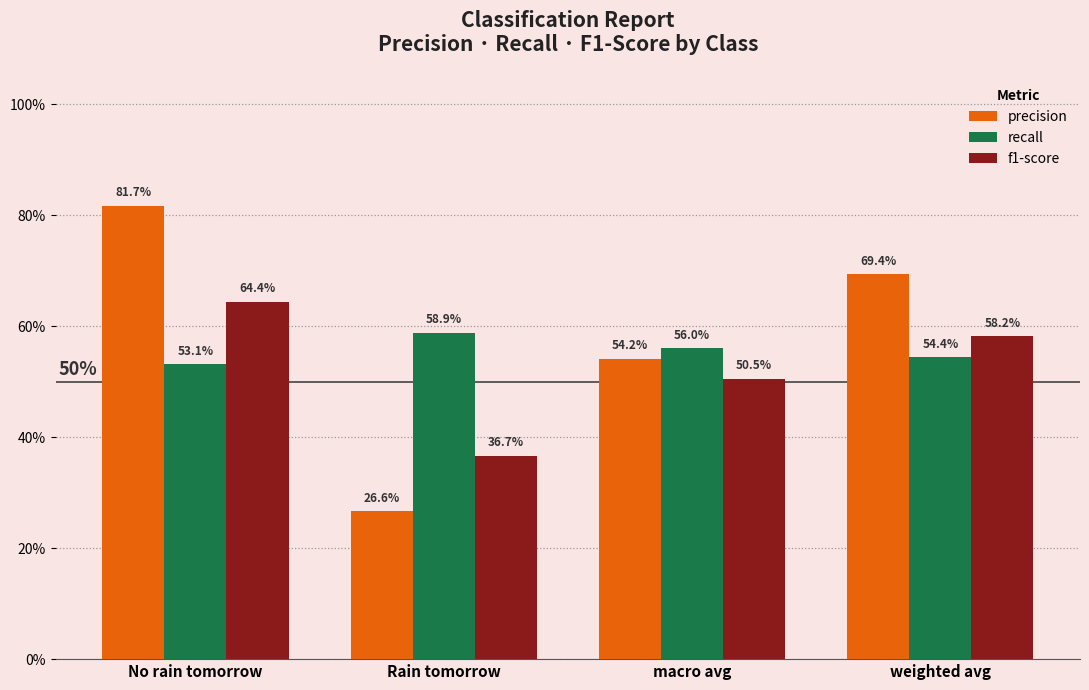

The f1-score series shows 0.6 at weighted avg. True or false?

True